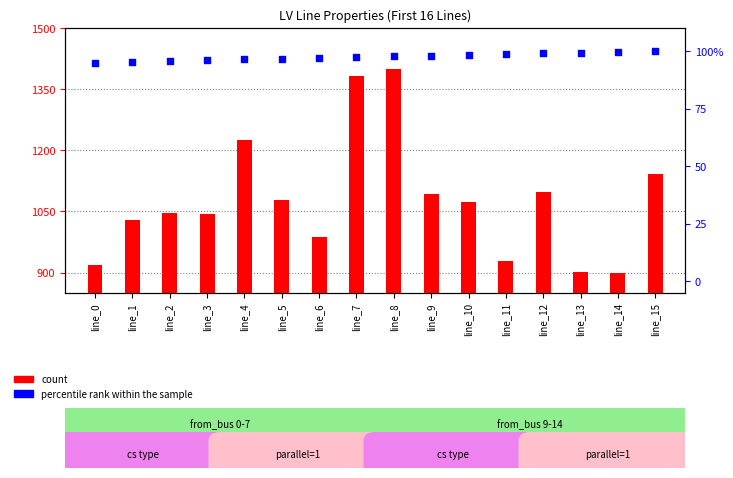

Is the value of percentile rank within the sample at line_13 greater than the value of count at line_12?

No